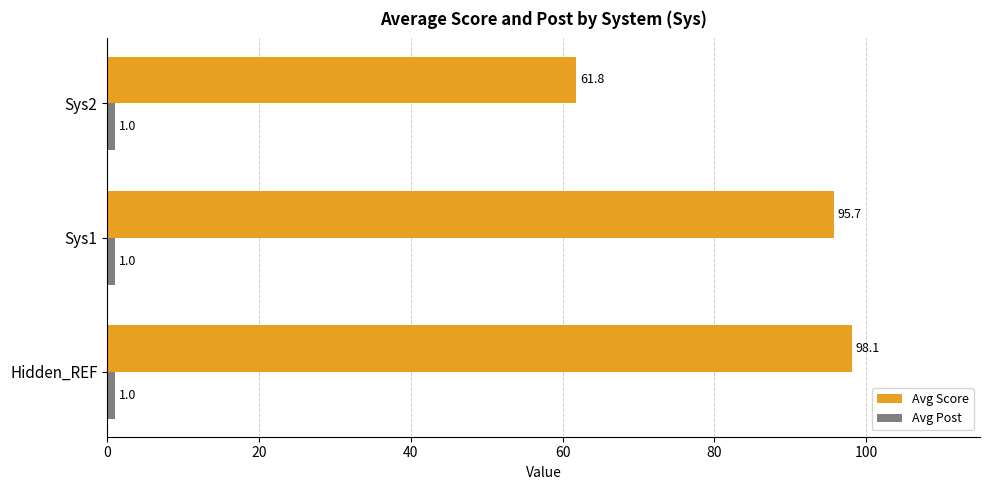

At how many categories does at least one series exceed 40?

3